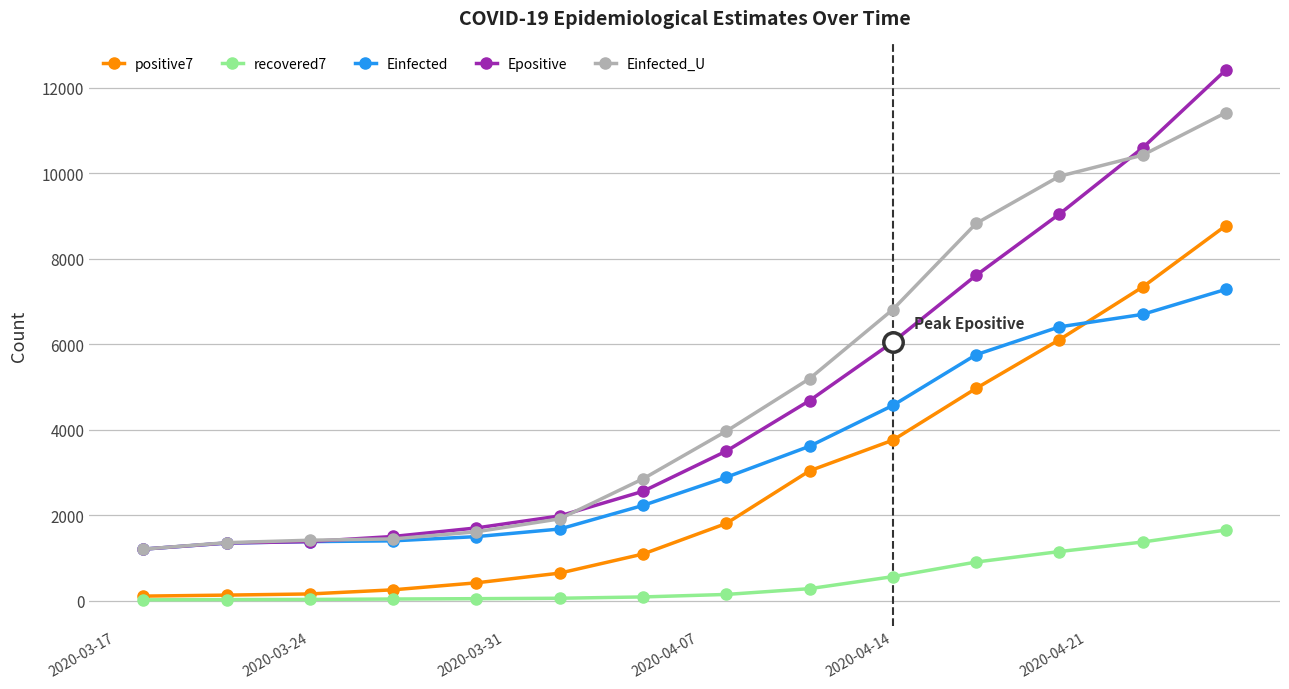

Rank the series by their maximum value, from highest to lowest.

Epositive, Einfected_U, positive7, Einfected, recovered7